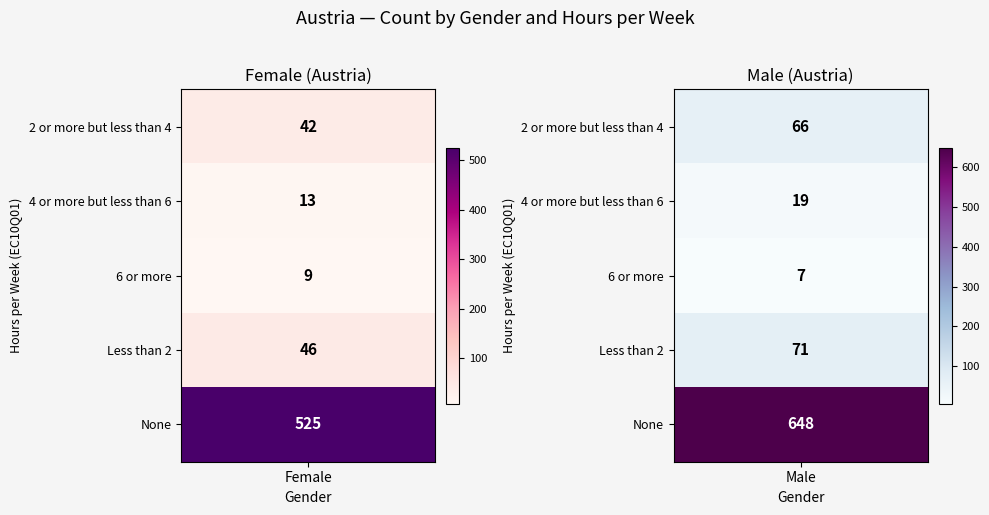

List the series in order of their peak value, lowest first.

Female, Male